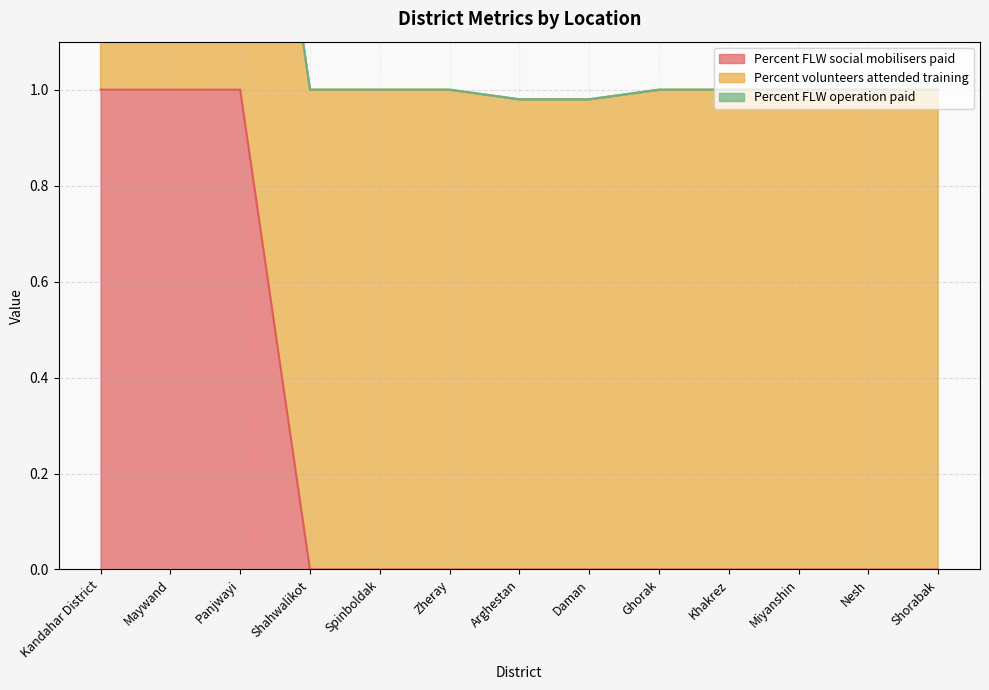

Rank the series at Khakrez from lowest to highest value.

Percent FLW social mobilisers paid, Percent FLW operation paid, Percent volunteers attended training